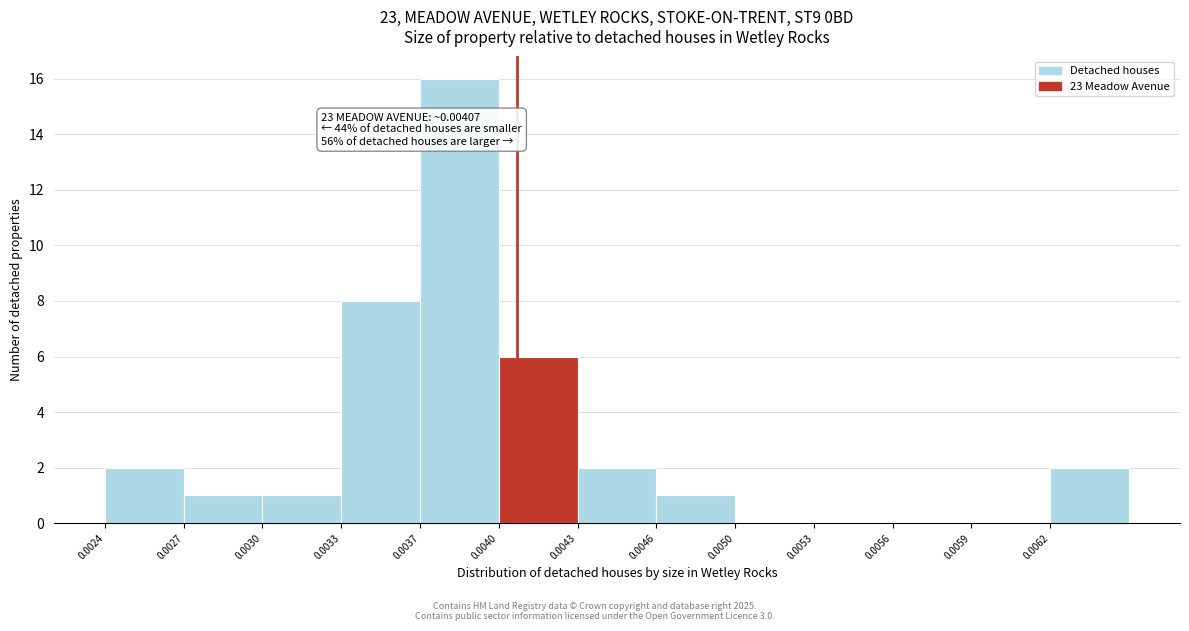

Reading right to left, extract all data points from this chart.

0.0062=2	0.0059=0	0.0056=0	0.0053=0	0.0050=0	0.0046=1	0.0043=2	0.0040=6	0.0037=16	0.0033=8	0.0030=1	0.0027=1	0.0024=2